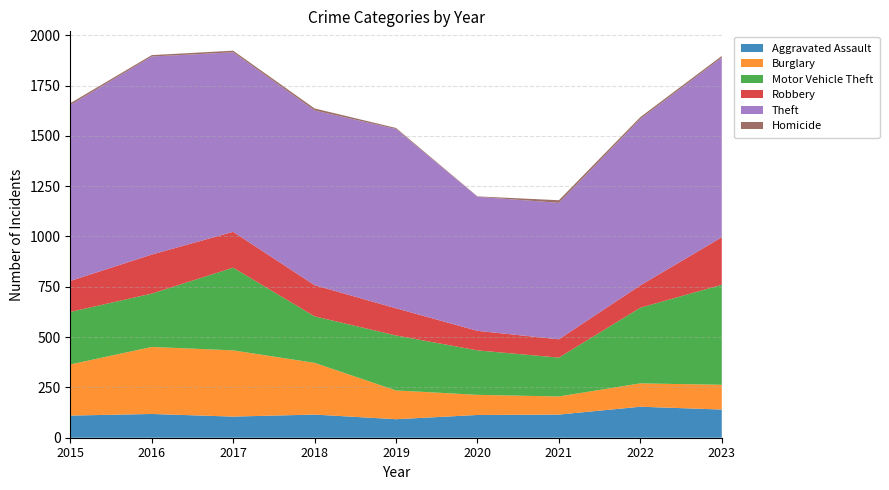

Reading left to right, list all the values displayed in this chart.

Aggravated Assault: 2015=110	2016=118	2017=105	2018=115	2019=92	2020=113	2021=115	2022=154	2023=140
Burglary: 2015=254	2016=333	2017=329	2018=257	2019=143	2020=100	2021=90	2022=116	2023=123
Motor Vehicle Theft: 2015=261	2016=265	2017=411	2018=231	2019=273	2020=221	2021=193	2022=376	2023=497
Robbery: 2015=154	2016=194	2017=178	2018=155	2019=135	2020=97	2021=91	2022=111	2023=236
Theft: 2015=874	2016=984	2017=892	2018=868	2019=891	2020=666	2021=678	2022=827	2023=893
Homicide: 2015=9	2016=7	2017=8	2018=10	2019=5	2020=2	2021=13	2022=9	2023=8